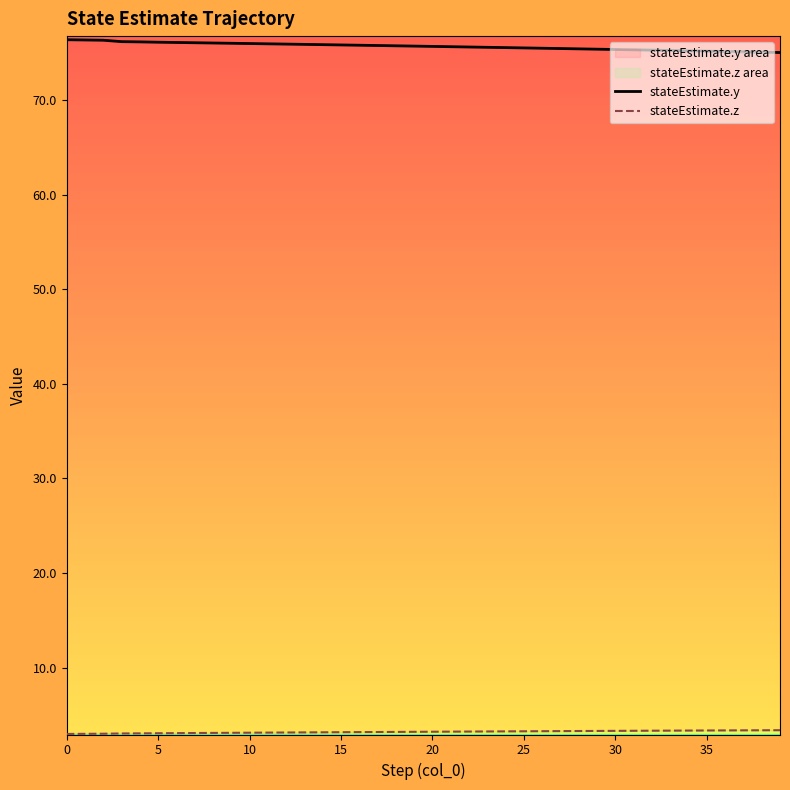

What is the label of the 19th point from the right?

21